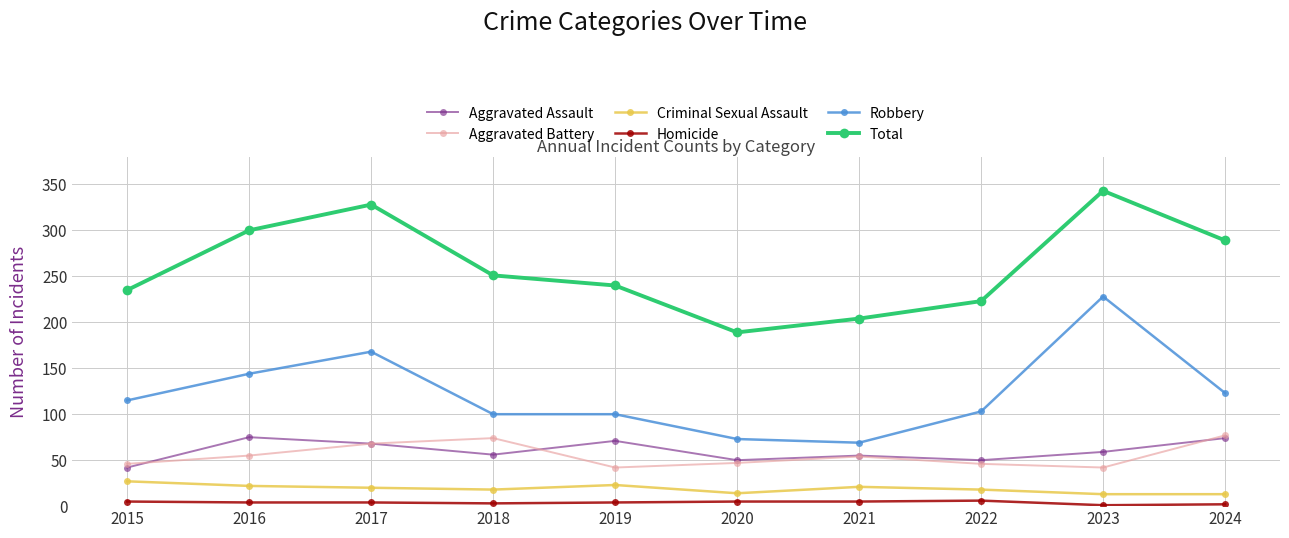

At which category does Aggravated Assault reach its first local valley?

2018